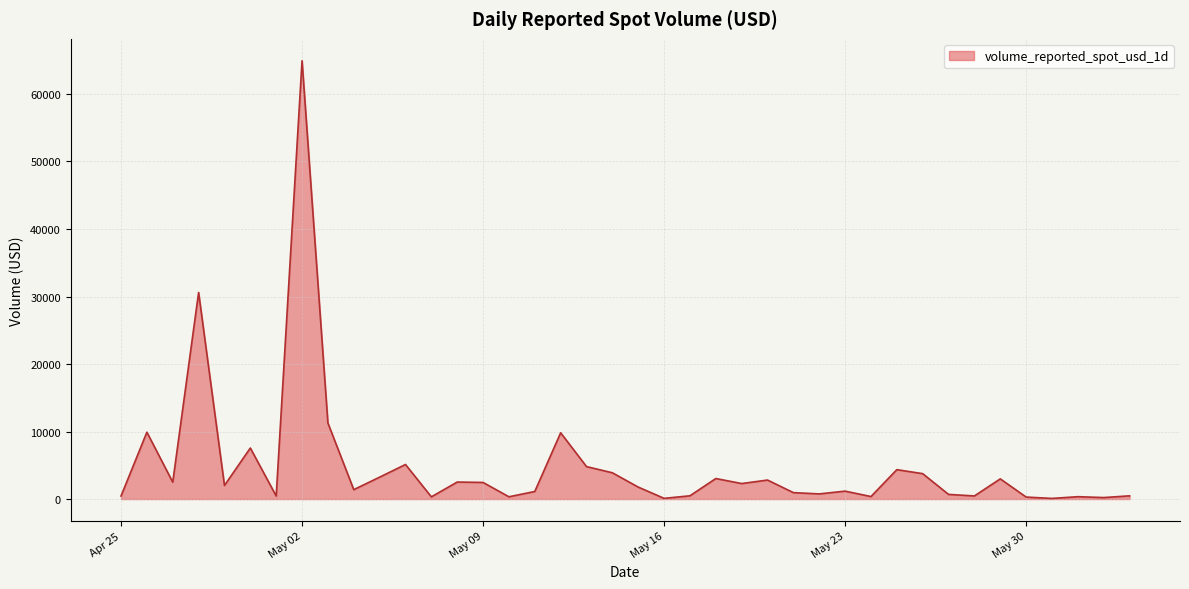

What is the greatest value displayed?

64918.7